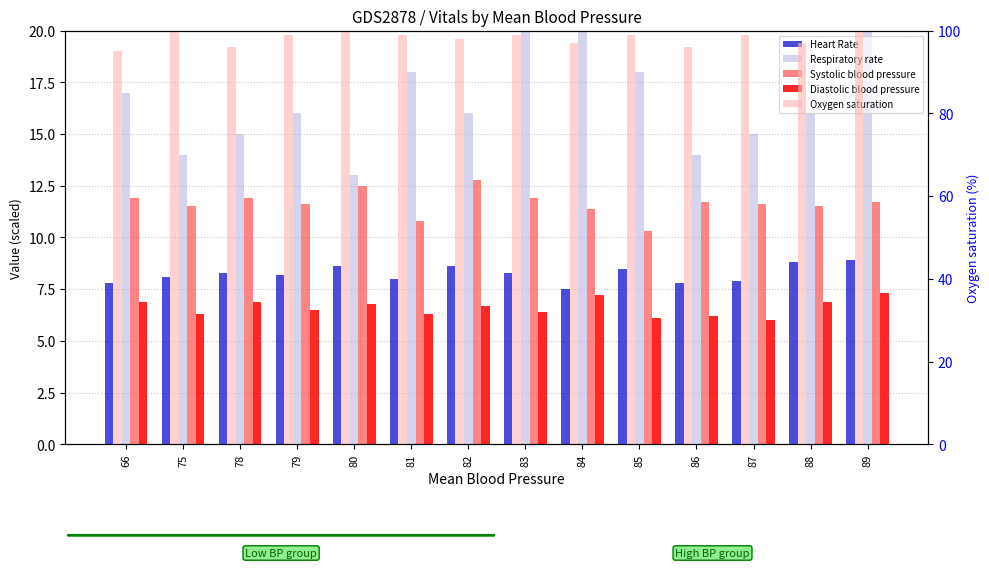

At which category is the sum across all series the highest?

89